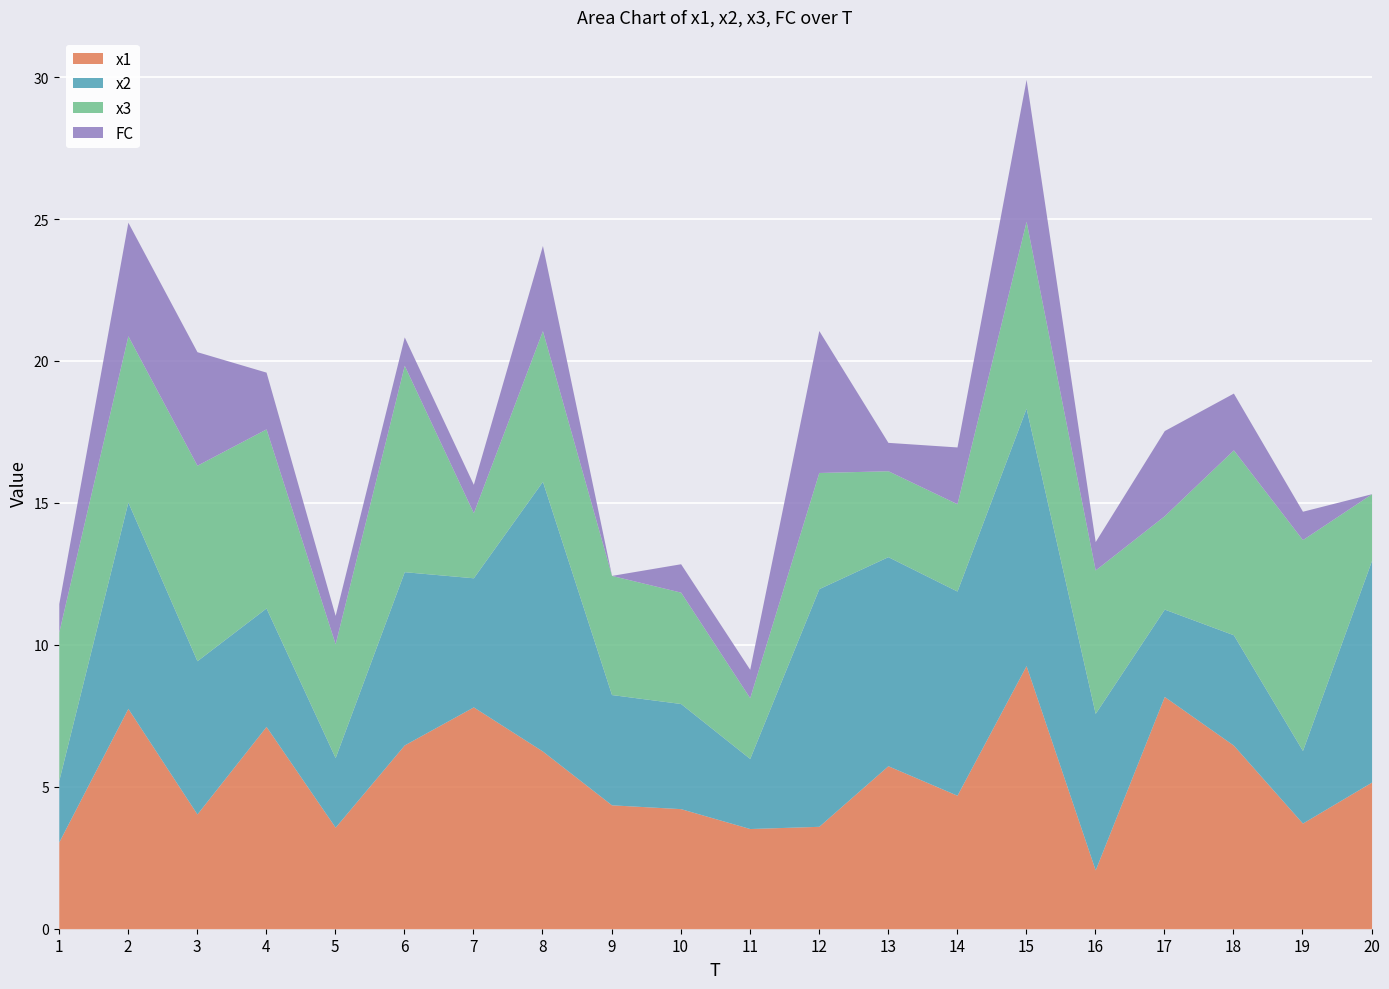

How many interior local peaks does the x3 series have?

6